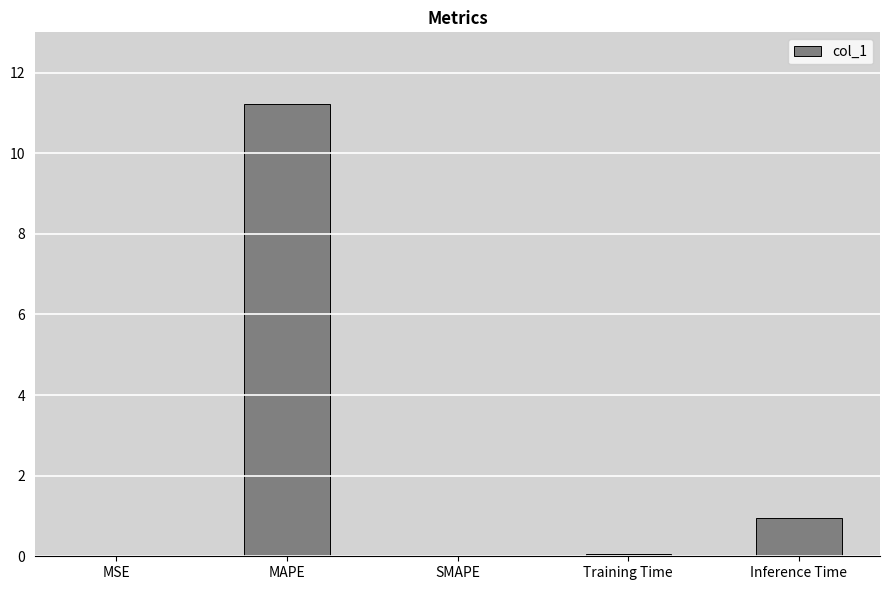

Which category has the highest value across all series?

MAPE